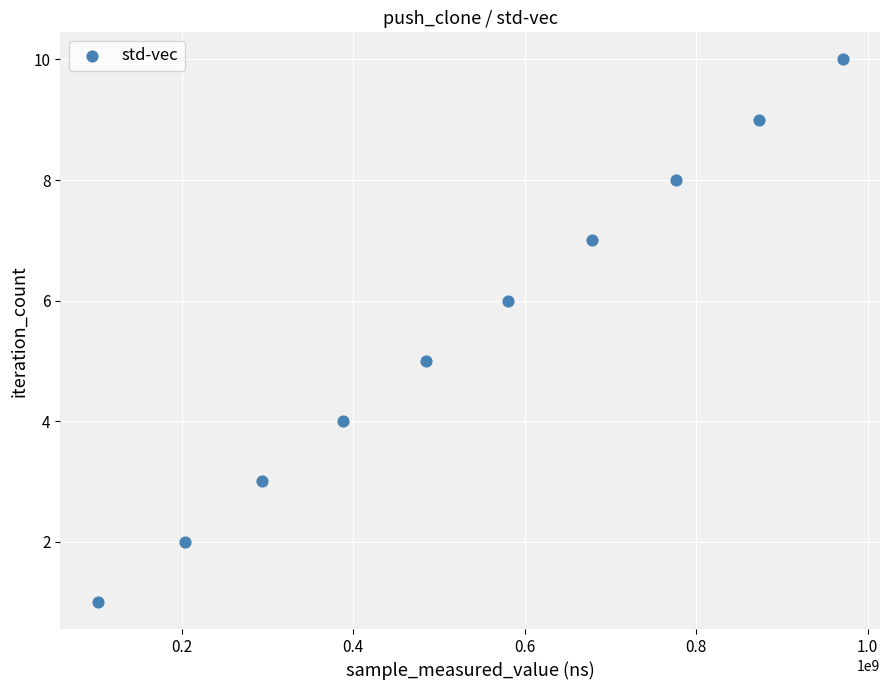

What is the range of Y values (max minus min)?

9